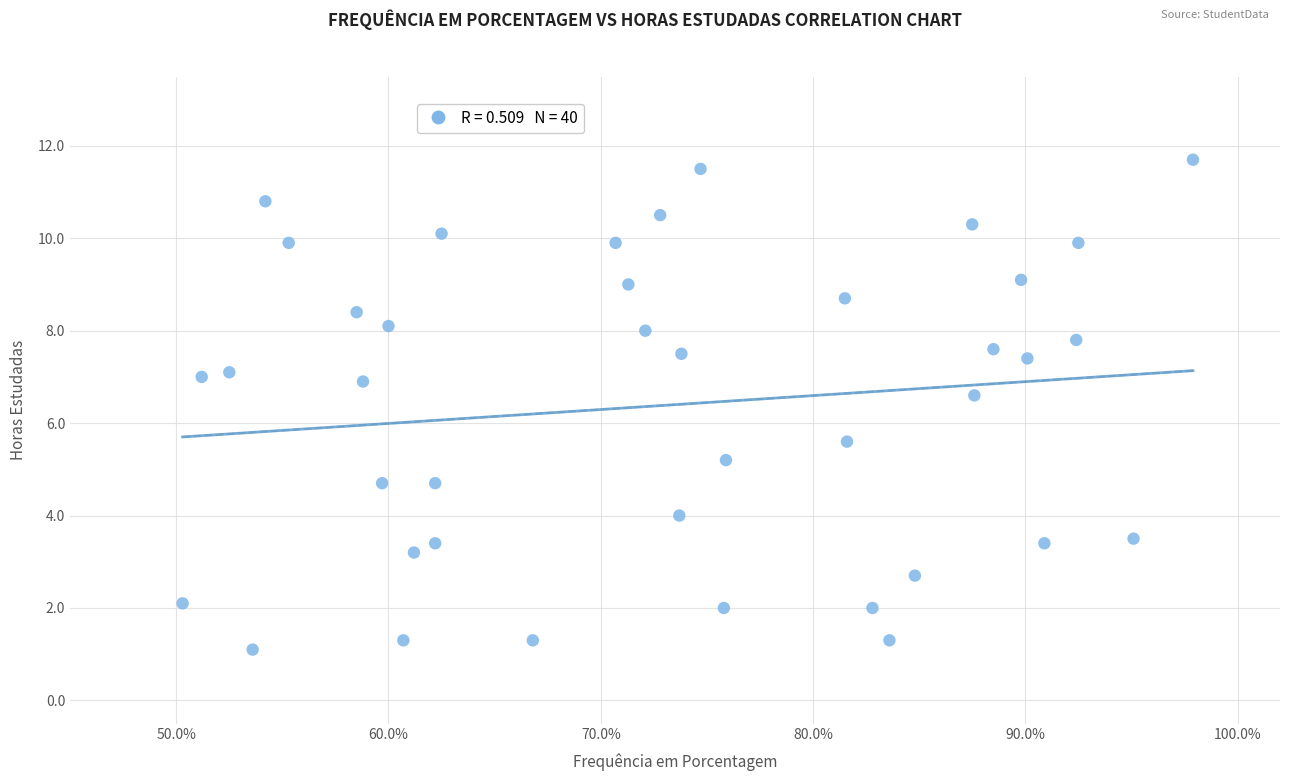

What is the range of Y values (max minus min)?

10.6